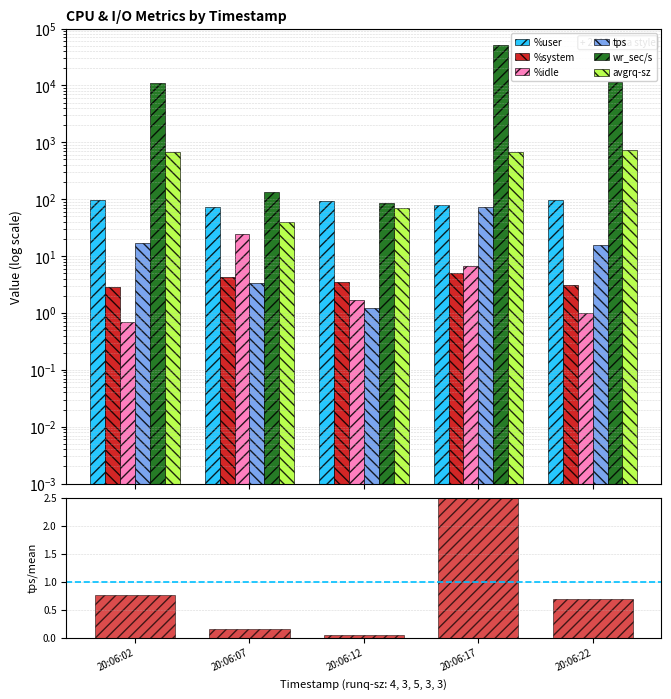

What is the spread (max minus min) of values at 20:06:17?

50626.5